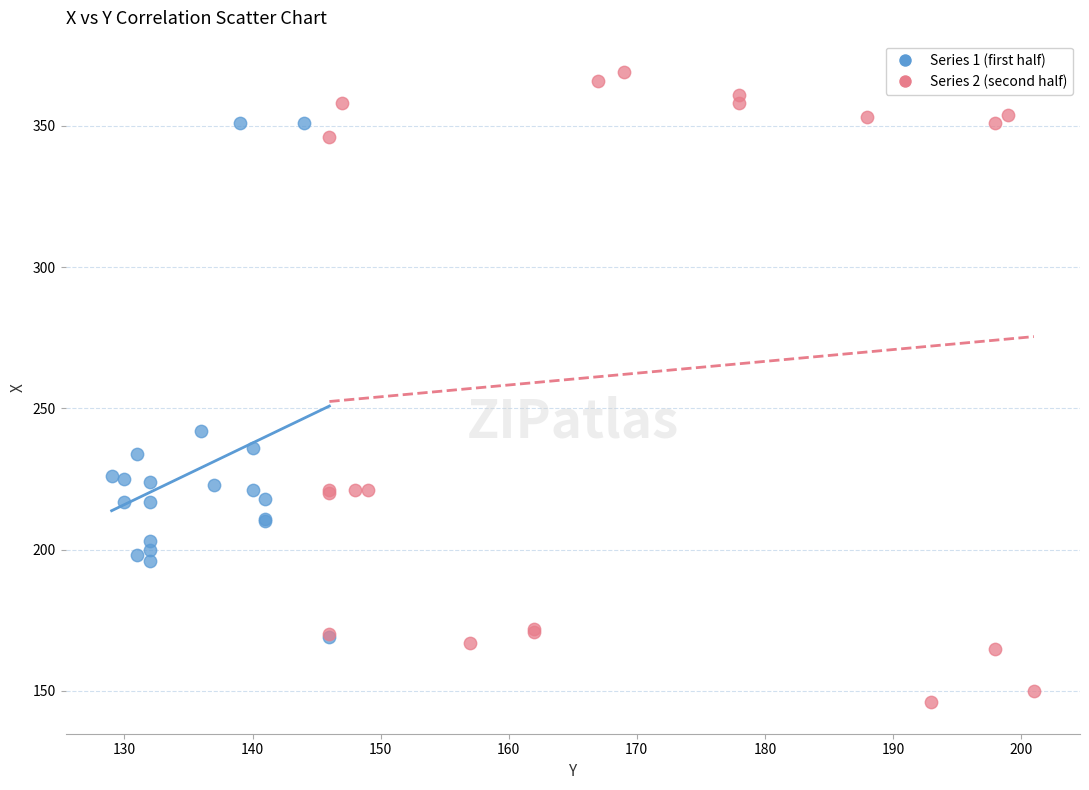

Which series reaches the minimum Y coordinate?

Series 2 (second half)